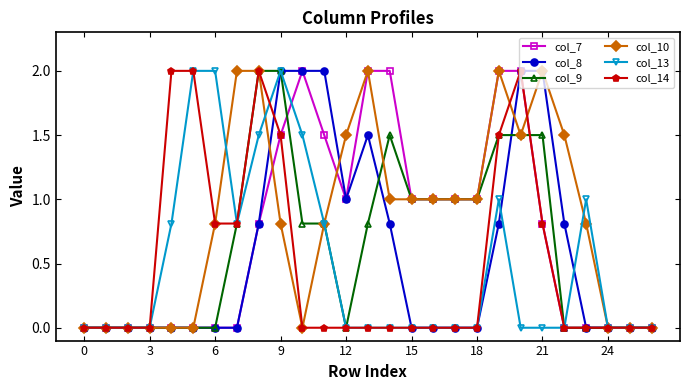

What is the highest value of the col_7 series?

2.0